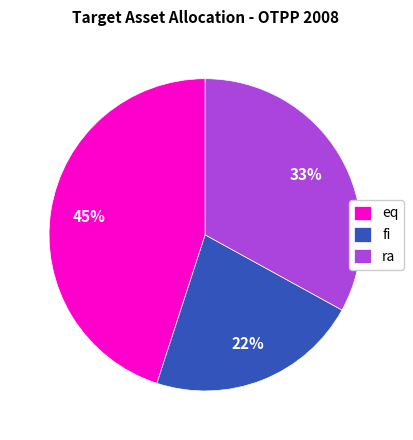

Is the sum of eq and ra greater than half?

Yes